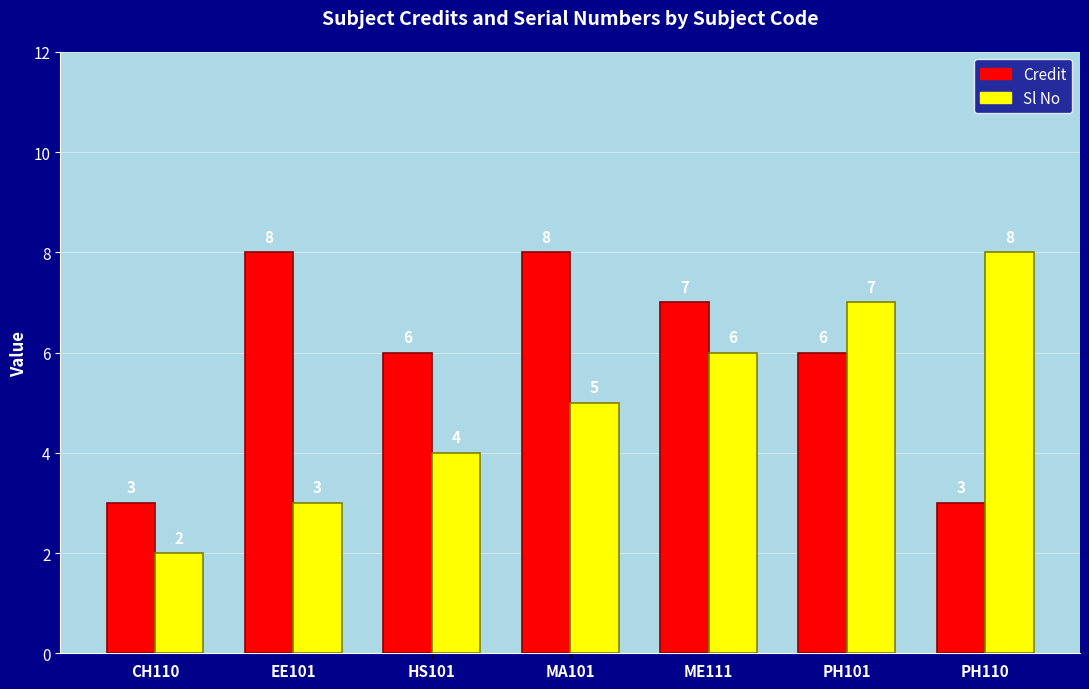

How many bars are there in each group?

2